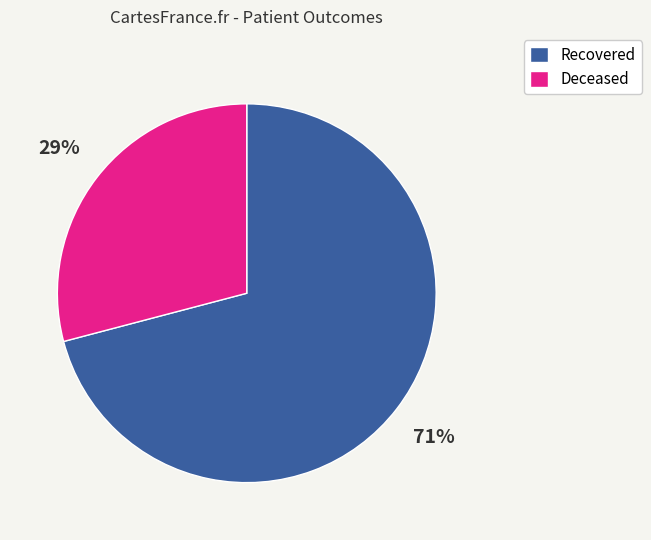

To the nearest percent, what percentage of the pie is Recovered?

71%